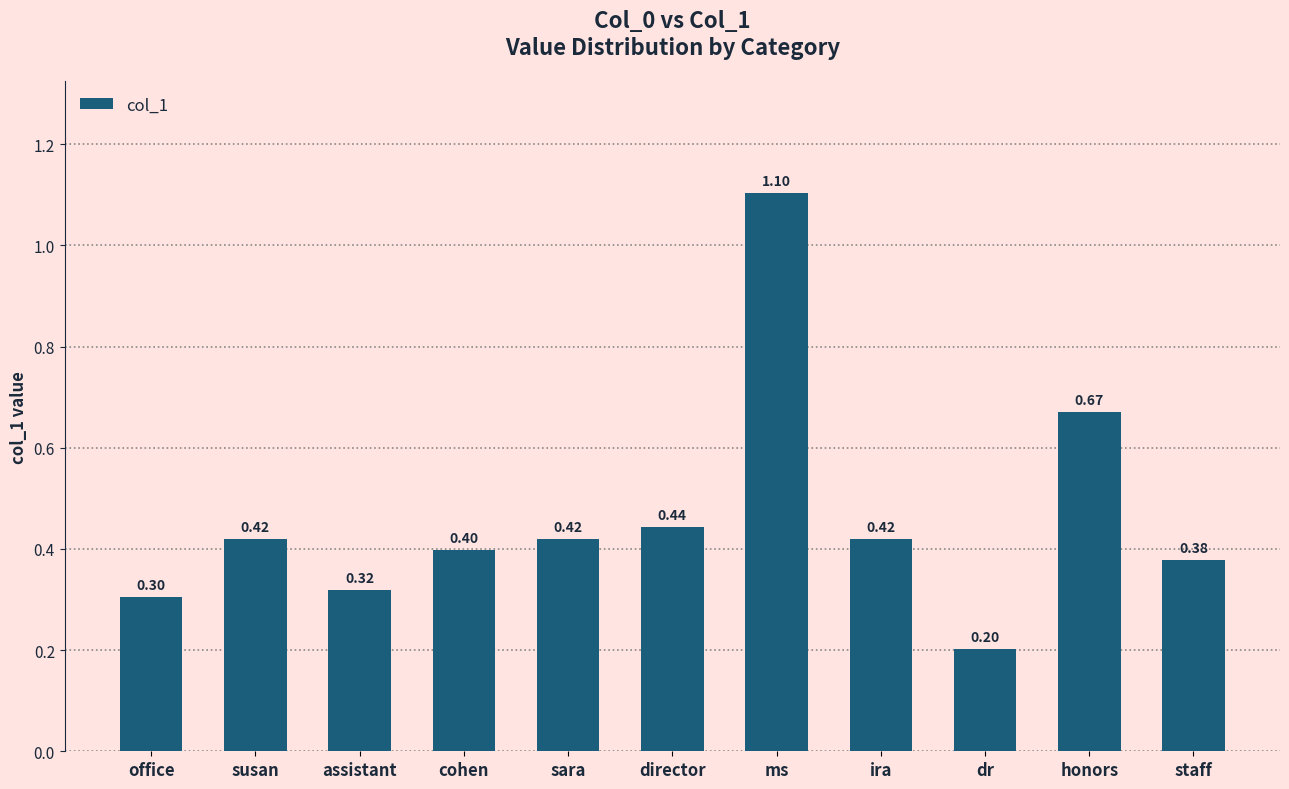

Which label corresponds to the largest value in the chart?

ms